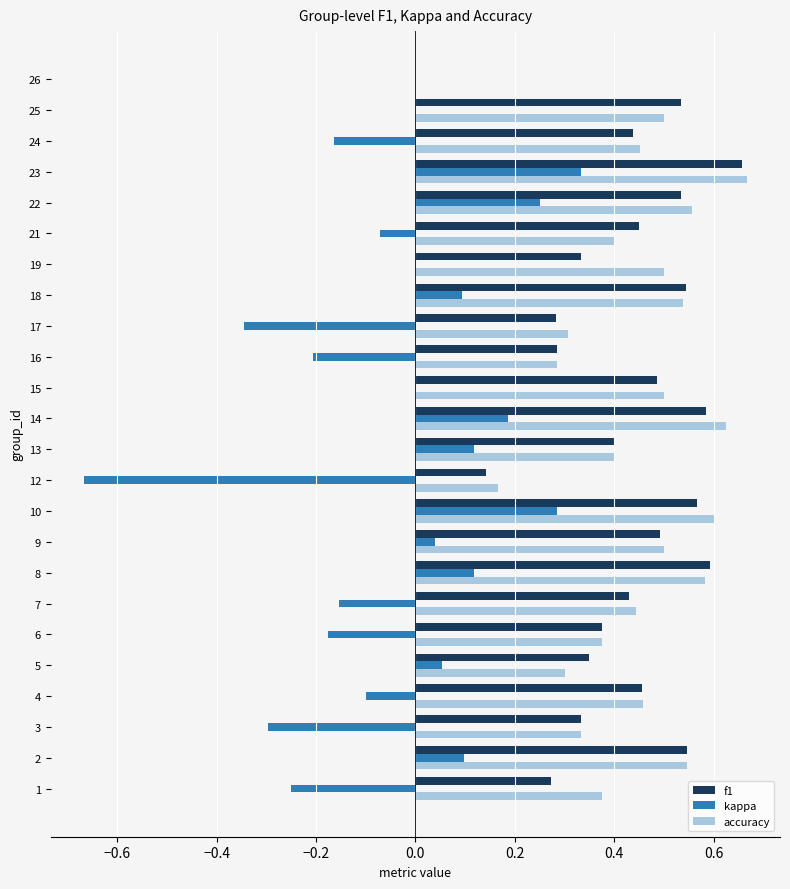

Between 12 and 26, which series saw the biggest shift?

kappa